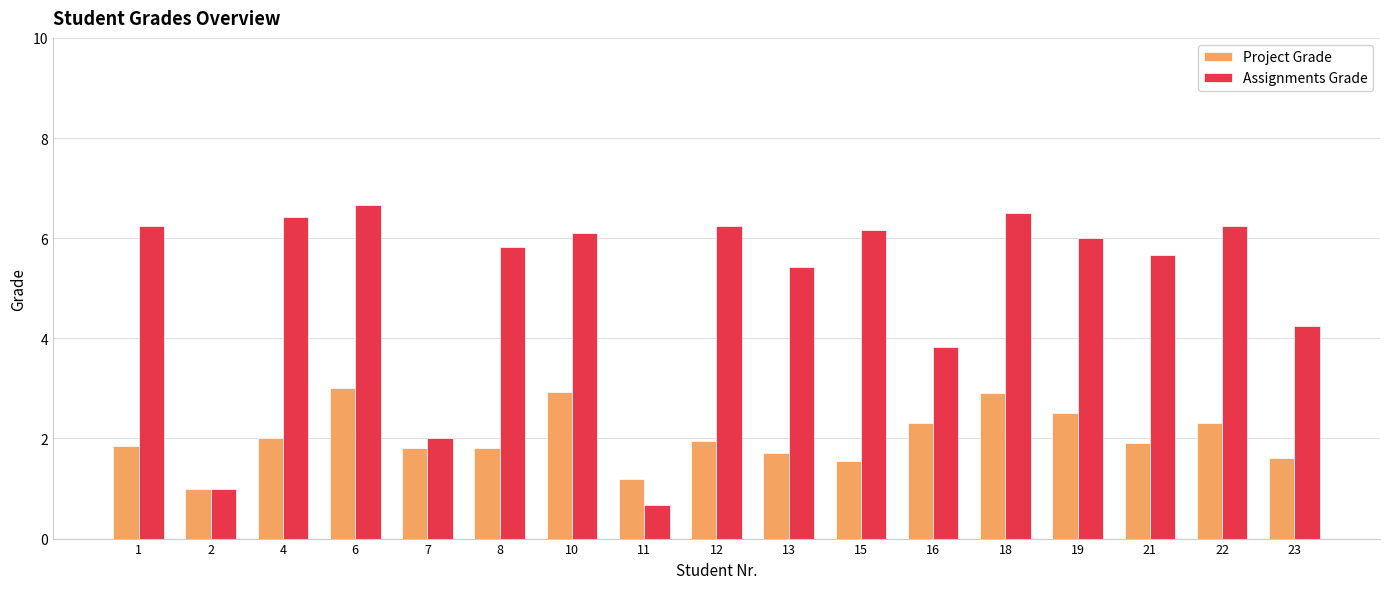

Read the Project Grade value at 18.

2.9